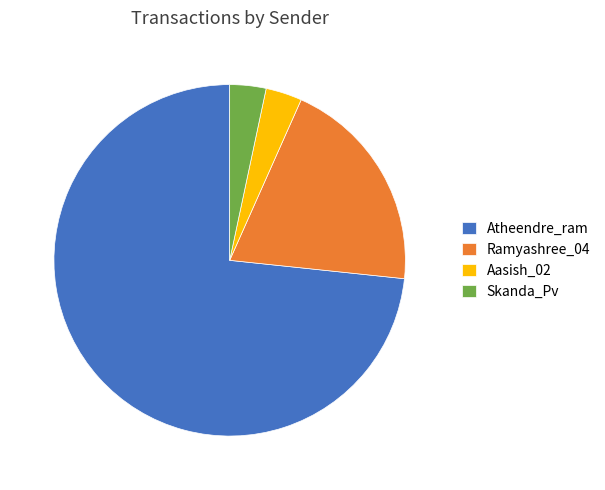

Is it true that Atheendre_ram is 73% of the pie?

True